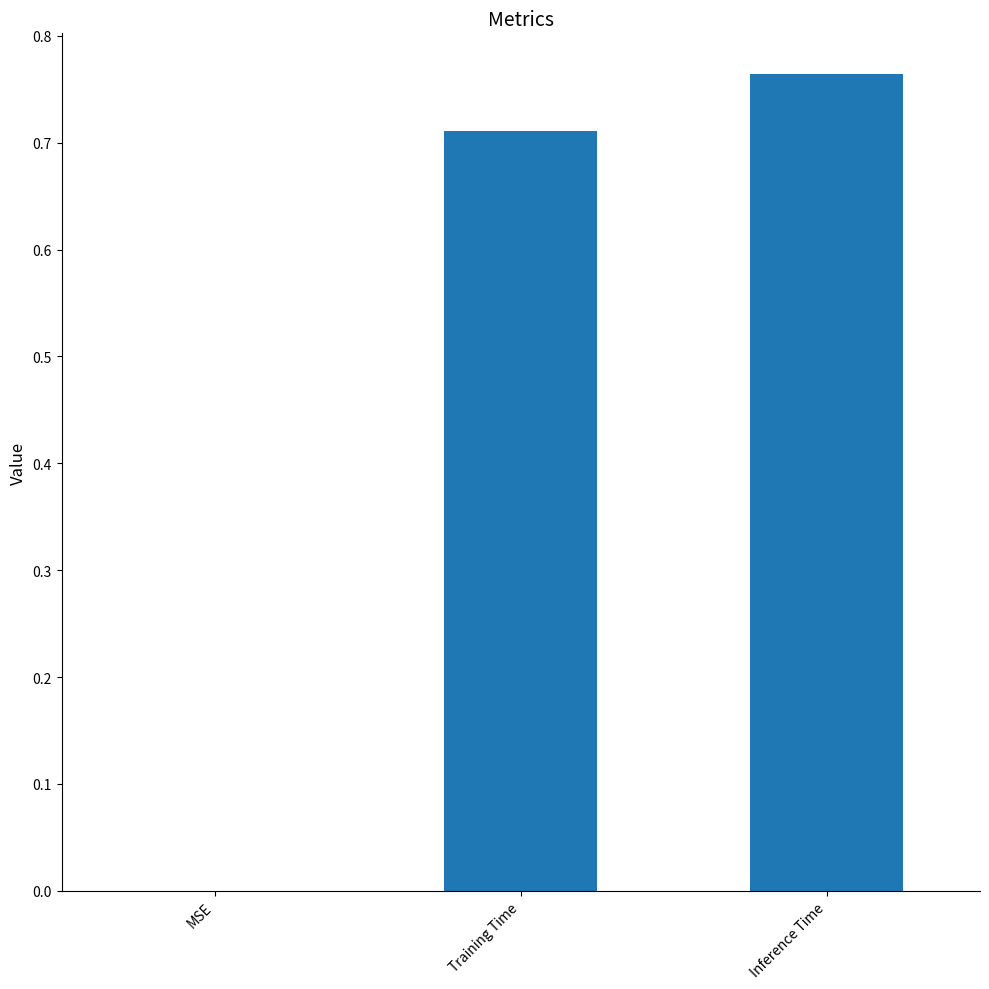

What is the difference between the values at Inference Time and Training Time?

0.1